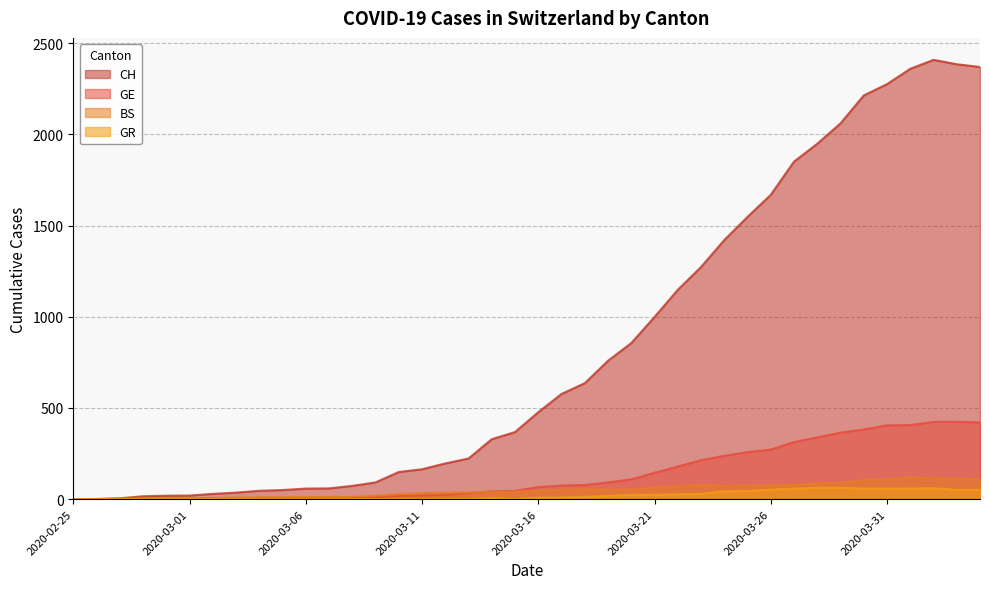

True or false: GR and CH cross at least once.

False